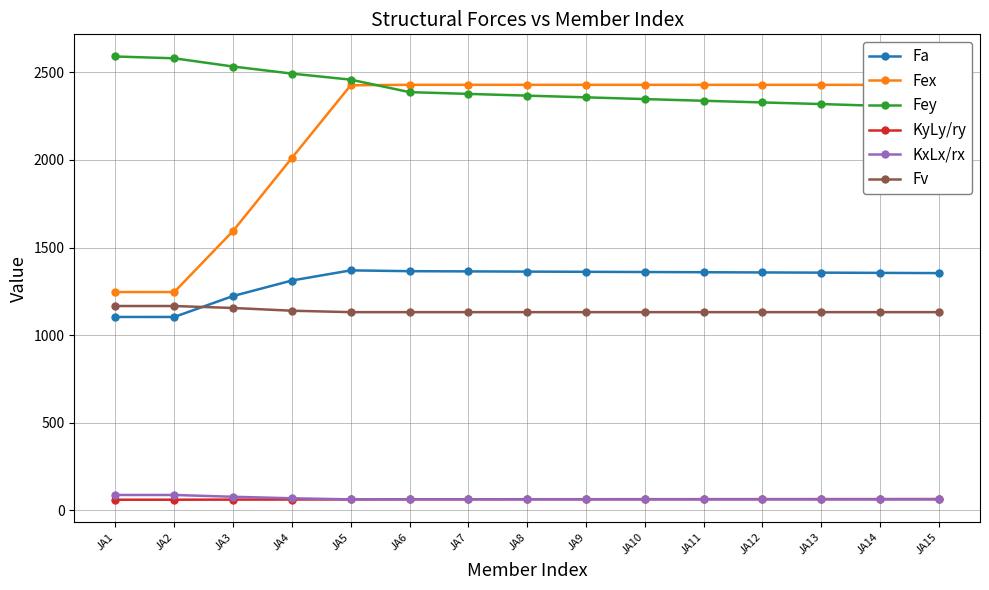

True or false: Fa and Fv intersect in this chart.

True